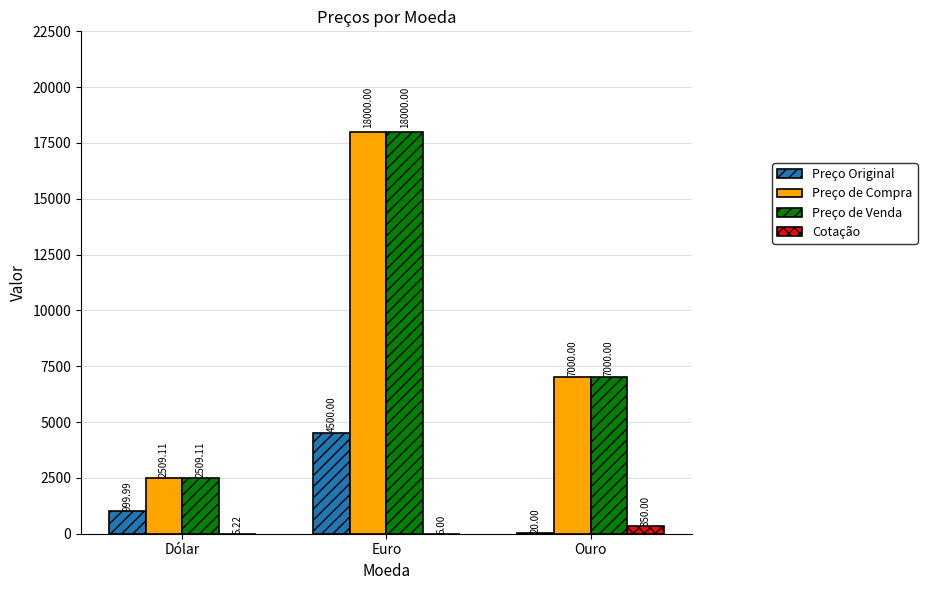

Where is Cotação nearest to the value 177?

Euro